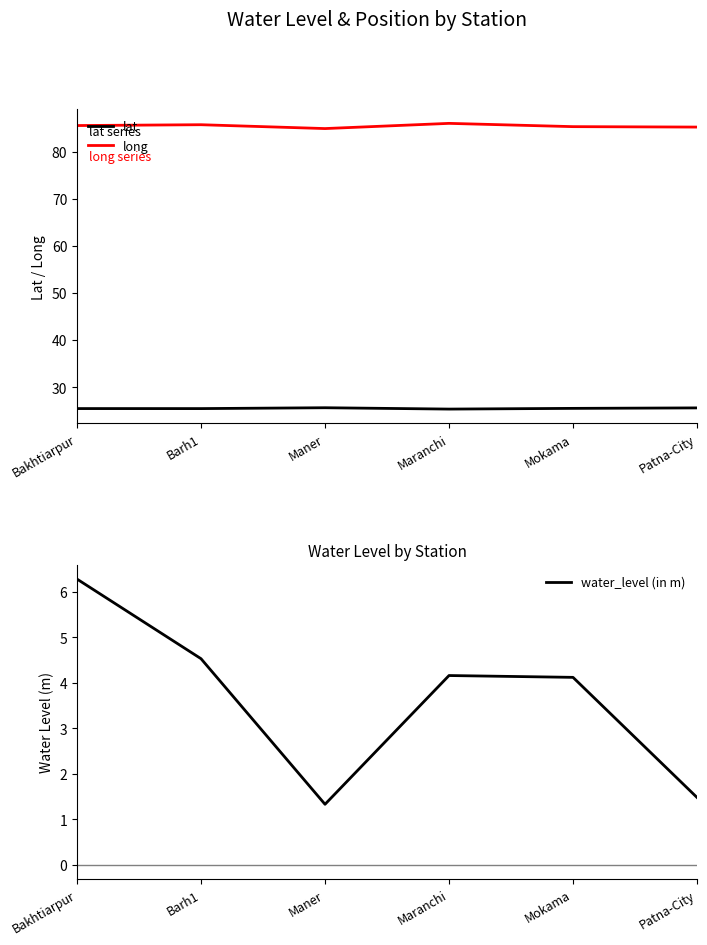

Is this an area chart (filled region under the line)?

No